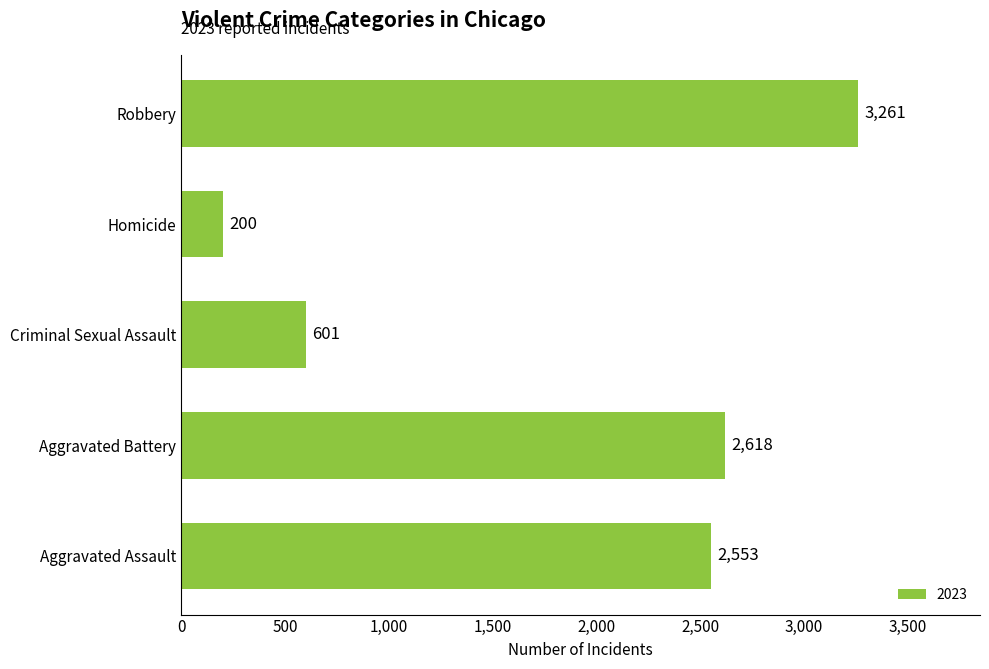

Where is the data nearest to the value 1730?

Aggravated Assault